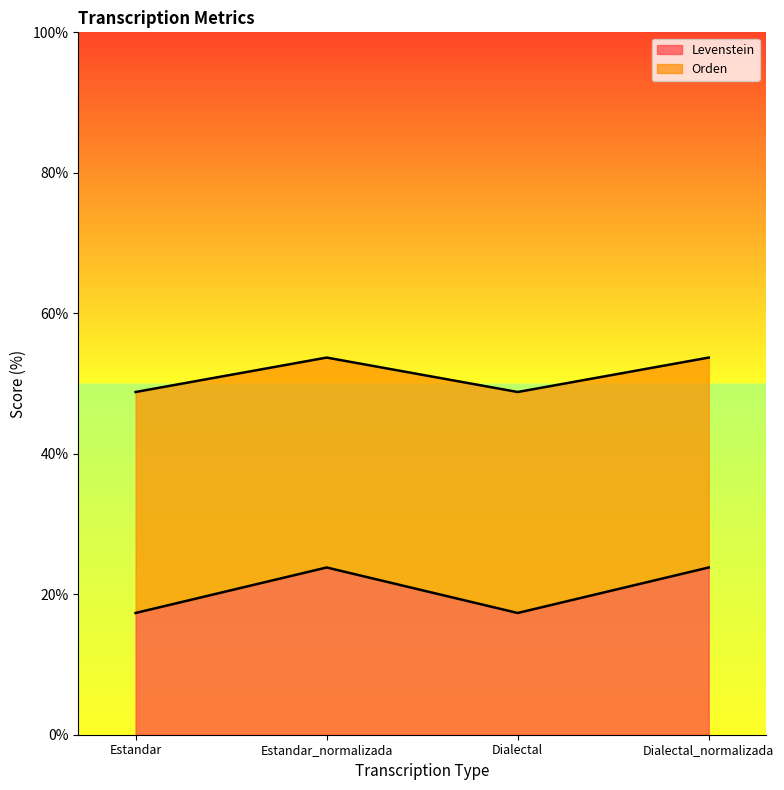

Which series has the largest range (max minus min)?

Levenstein